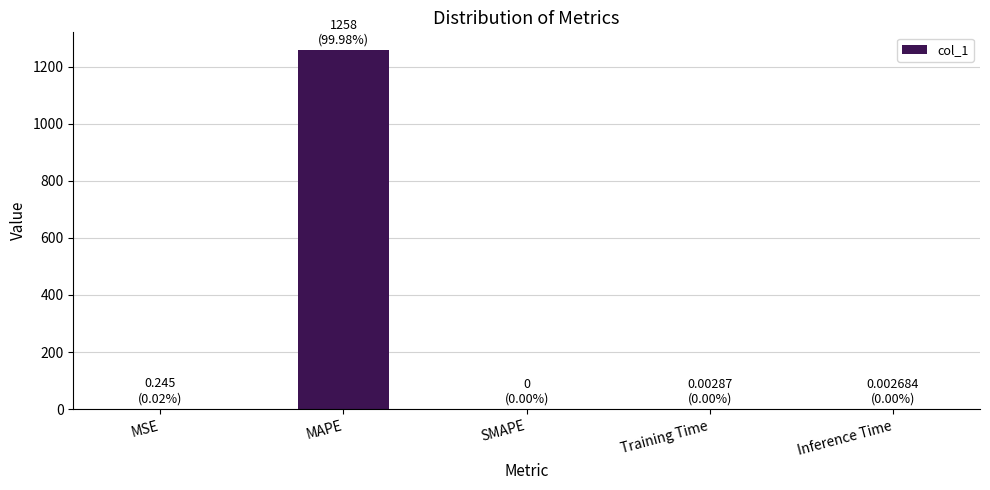

What is the sum of all values?

1258.1